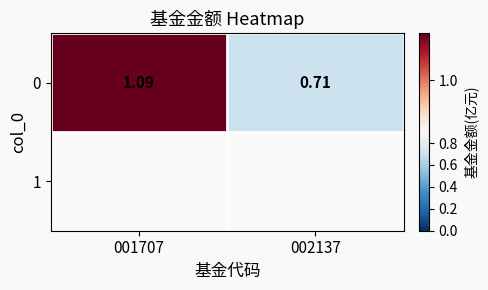

What is the approximate value at 002137?

0.7